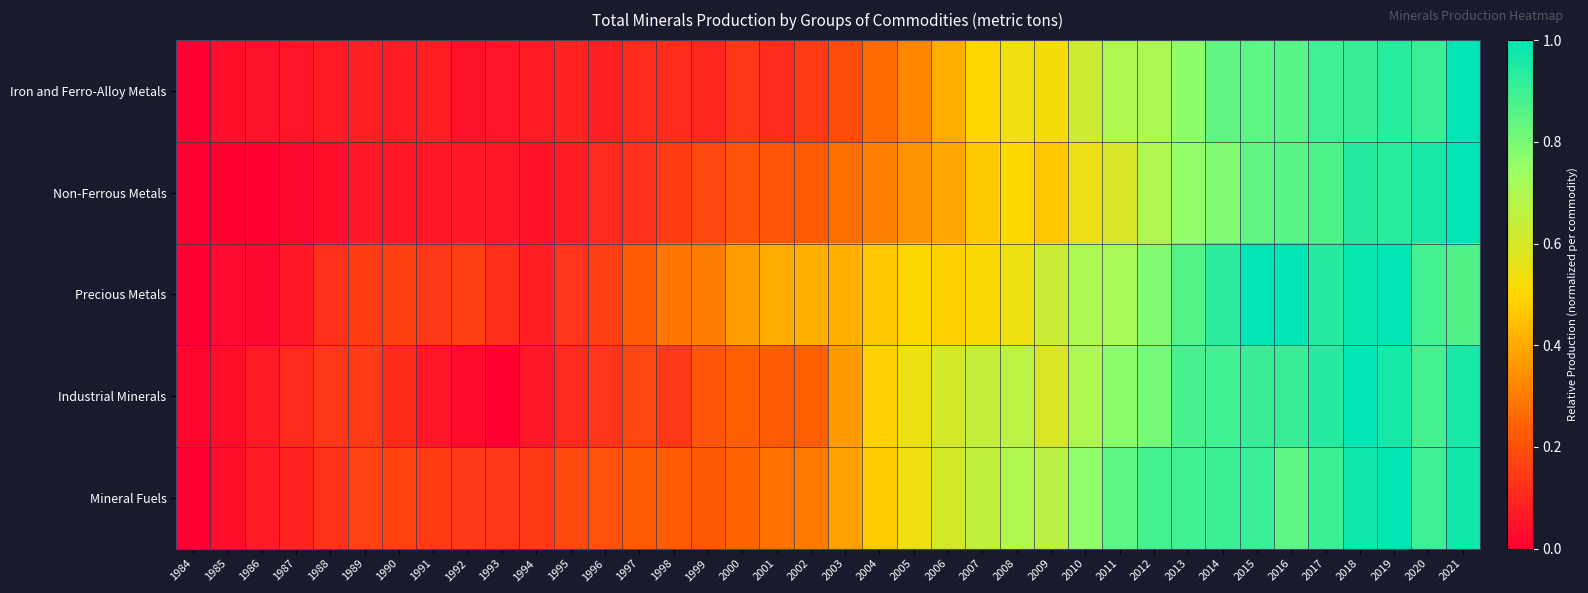

Rank the series by their maximum value, from lowest to highest.

Iron and Ferro-Alloy Metals, Non-Ferrous Metals, Precious Metals, Industrial Minerals, Mineral Fuels